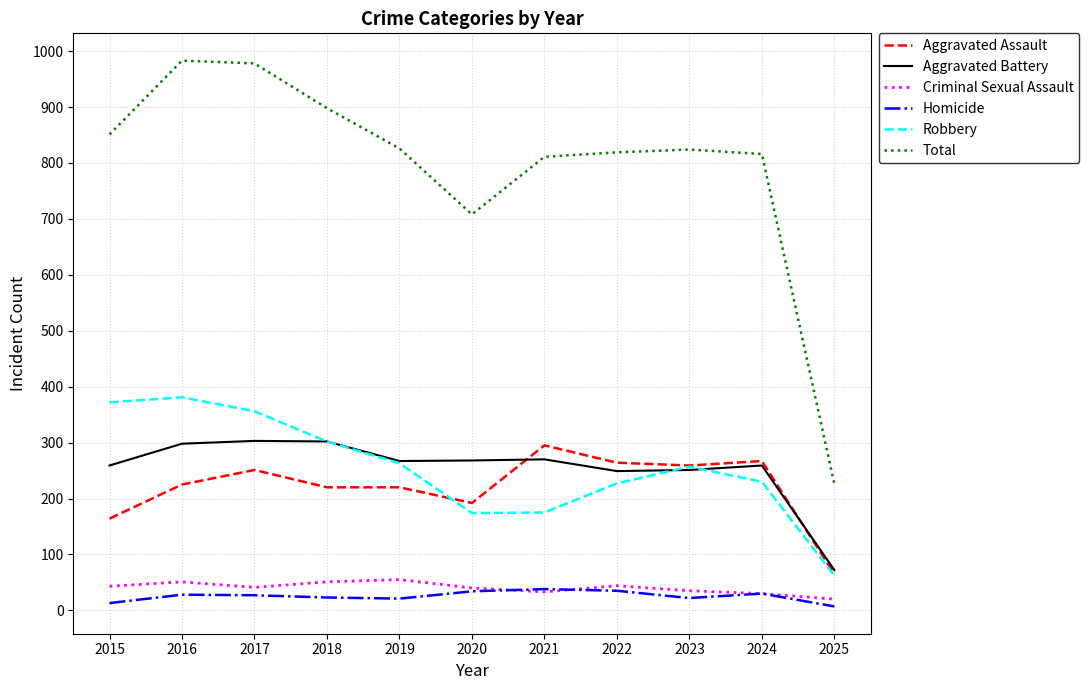

True or false: Aggravated Battery has a value of 298 at 2016.

True